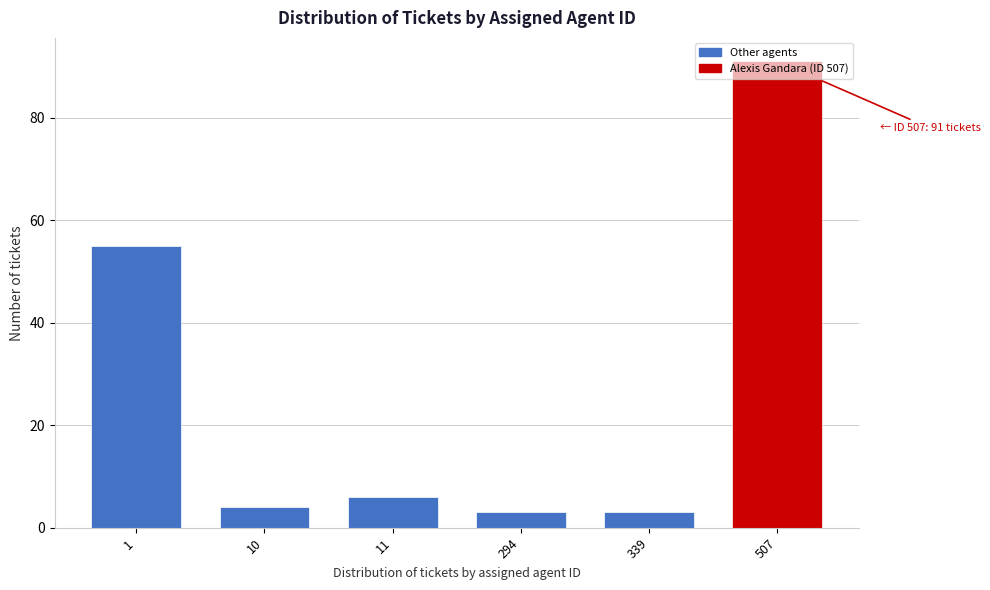

What is the difference between the maximum and minimum values?

88